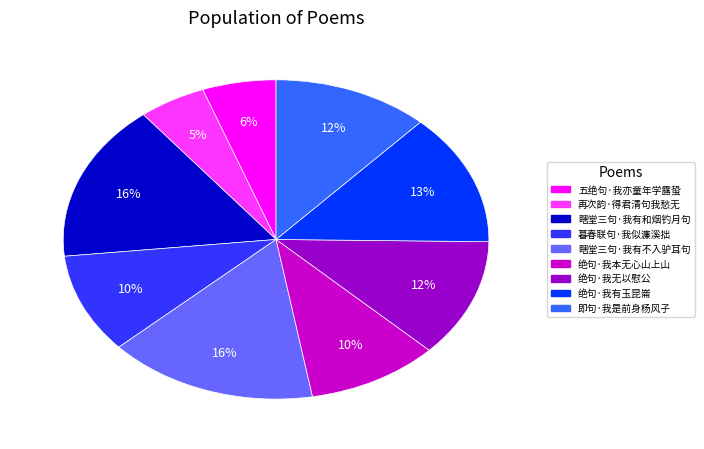

Is 绝句·我本无心山上山 the majority of the pie?

No